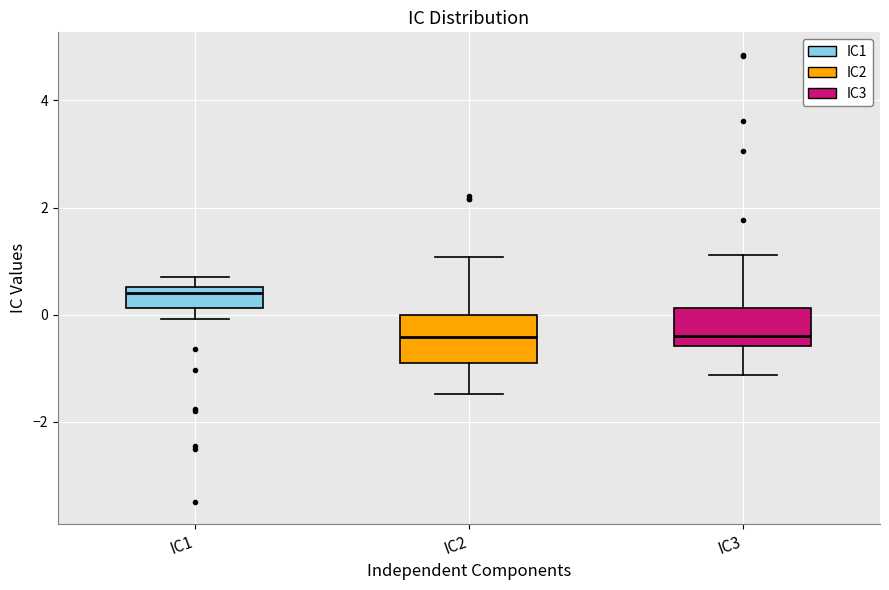

Reading left to right, transcribe this box plot: for each box, give where its median line is, the range the box spans, and where its two whiskers end, as read against the y-axis. The values are not printed on the chart, so give them approximately, as read against the axis.

IC1: median 0.4, box 0.2 to 0.6, whiskers 0.0 to 0.8
IC2: median -0.4, box -1.0 to 0.0, whiskers -1.4 to 1.0
IC3: median -0.4, box -0.6 to 0.2, whiskers -1.2 to 1.2